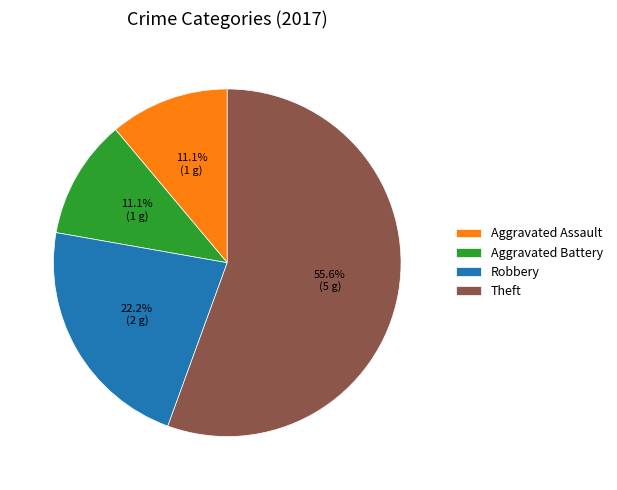

What is the largest slice in the pie chart?

Theft